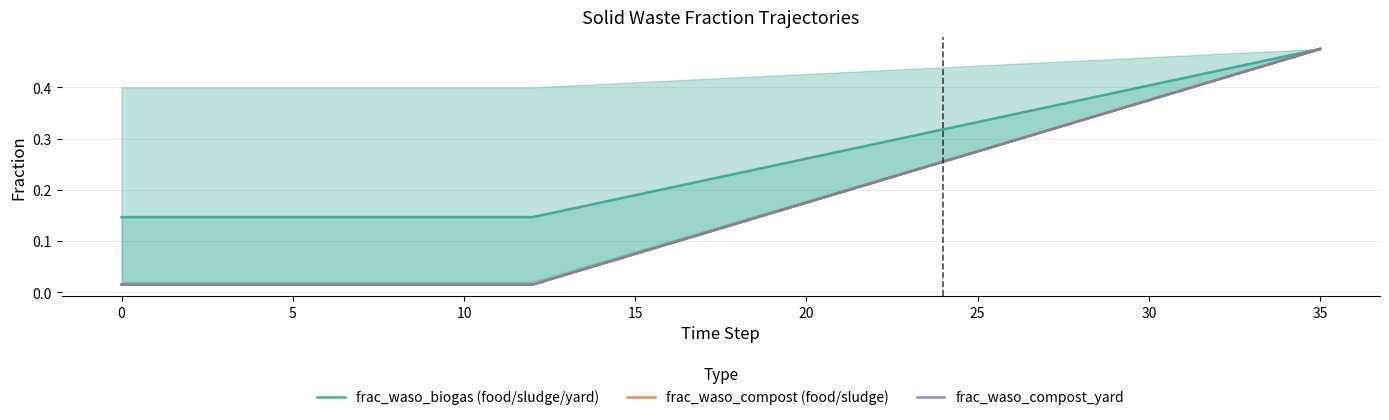

Which series changed the most between 25 and 16?

frac_waso_compost (food/sludge)